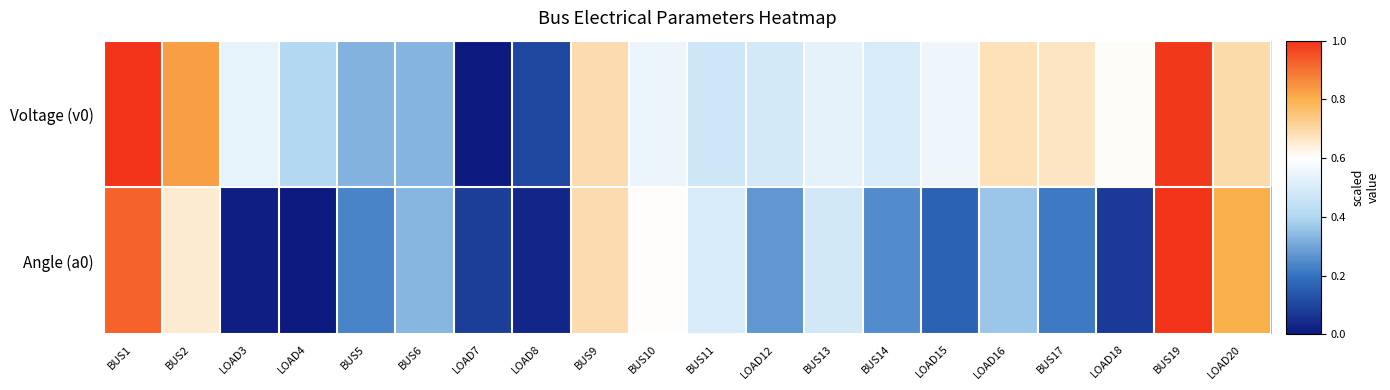

What is the total value across all series at BUS5?

0.6